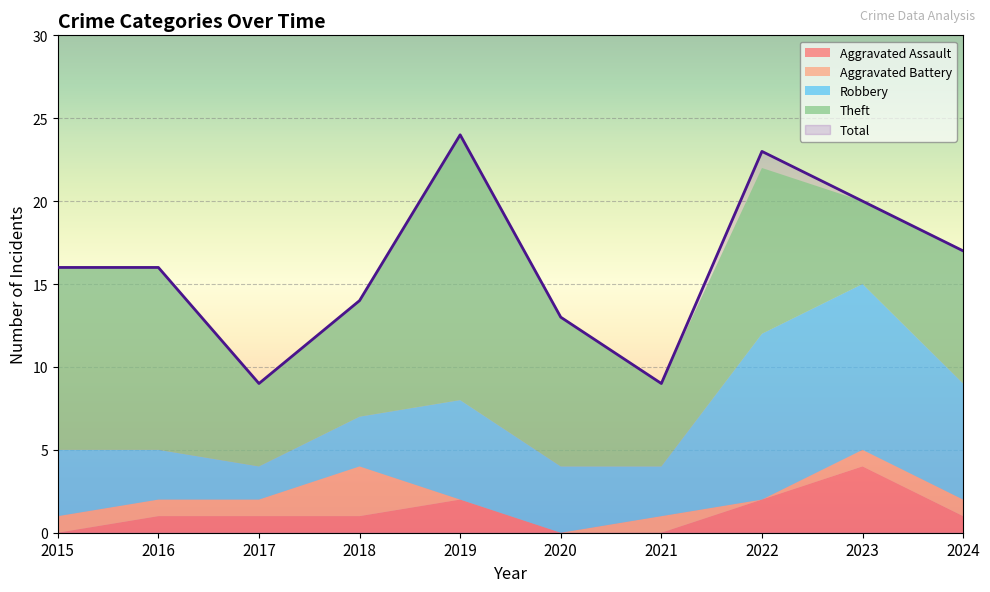

At which label does Total first exceed 16?

2019